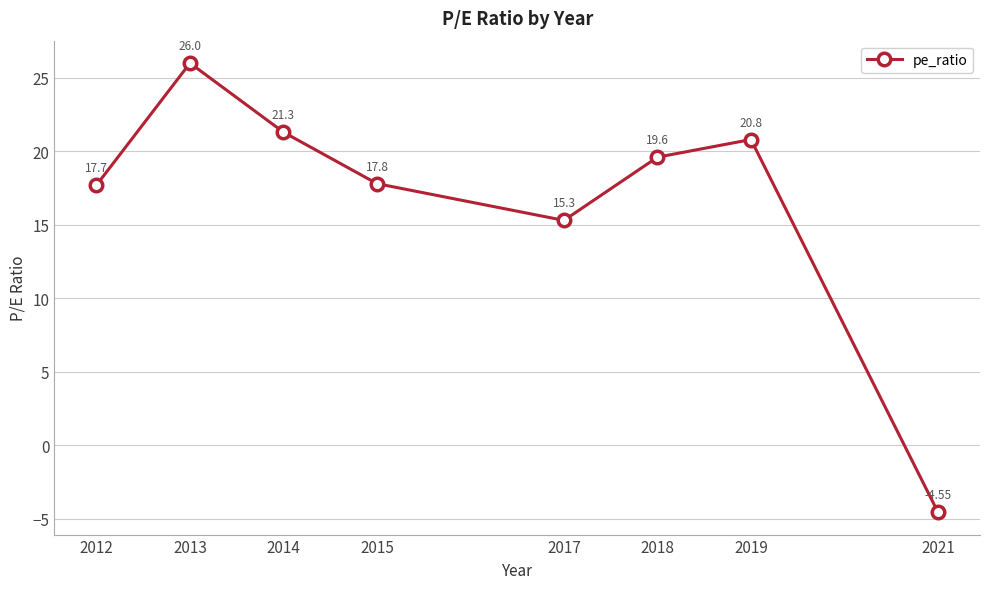

The chart shows a value of 17.7 at 2012. True or false?

True